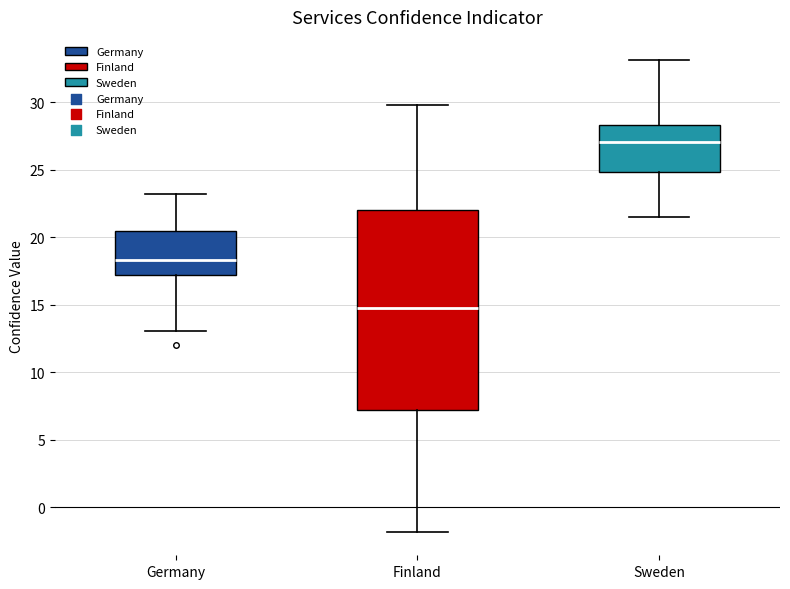

Where does the median line of the box for Finland sit on the y-axis? The values are not printed on the chart, so give them approximately, as read against the axis.

15.0